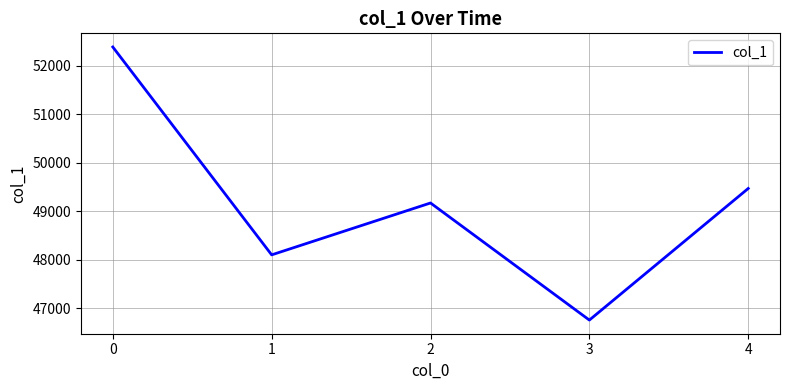

The value at 2 is 49172. True or false?

True